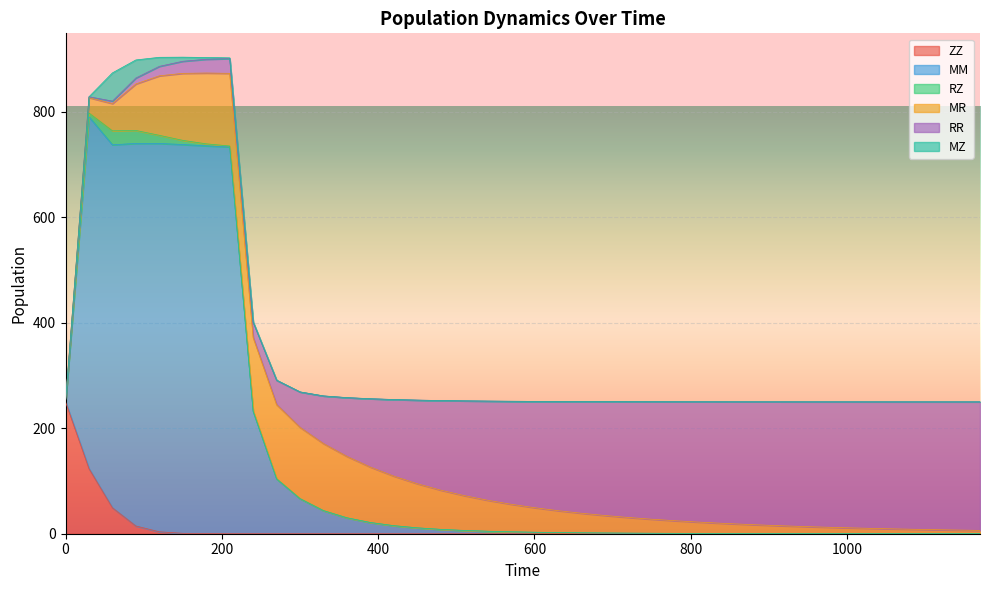

Rank the series by their maximum value, from lowest to highest.

RZ, MZ, MR, RR, ZZ, MM